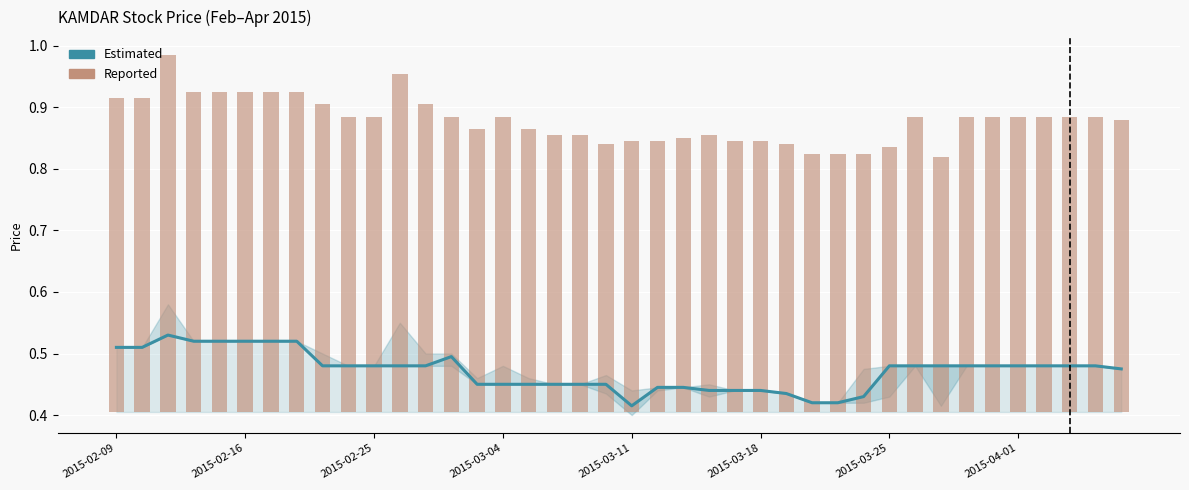

What are all the series names shown in the legend?

Estimated, Reported